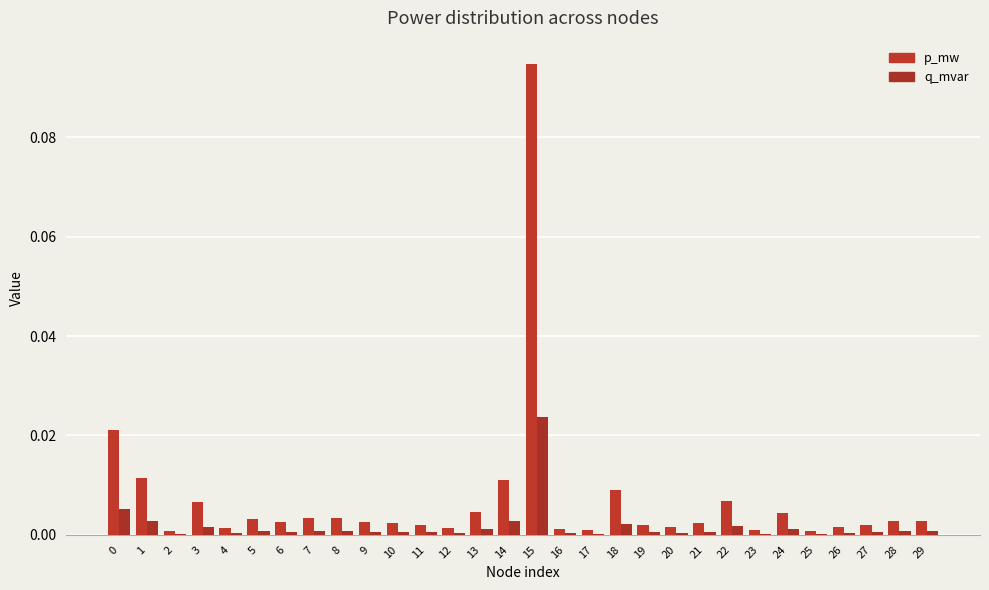

How many categories are shown in the chart?

30